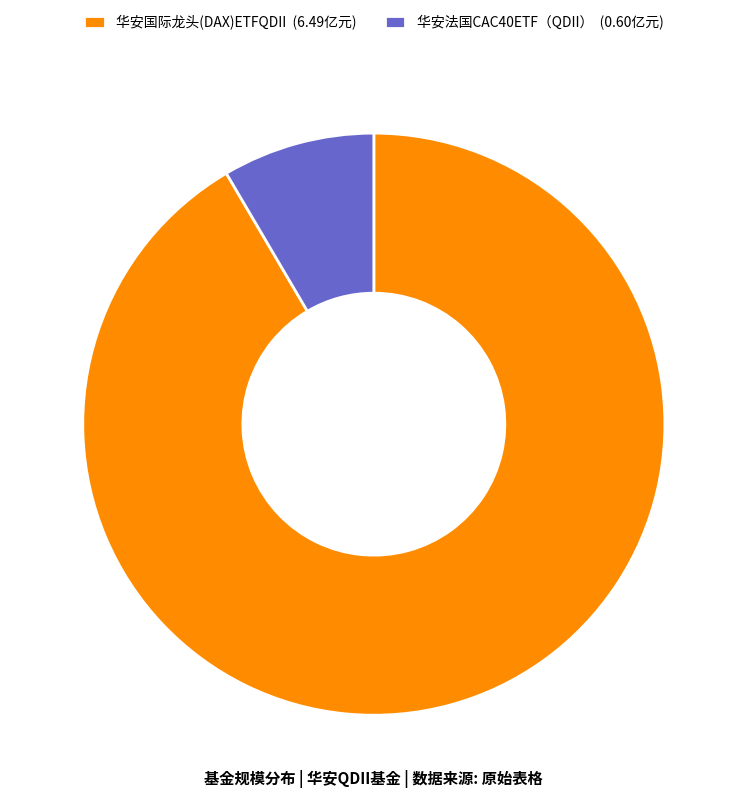

How many slices are in this pie chart?

2